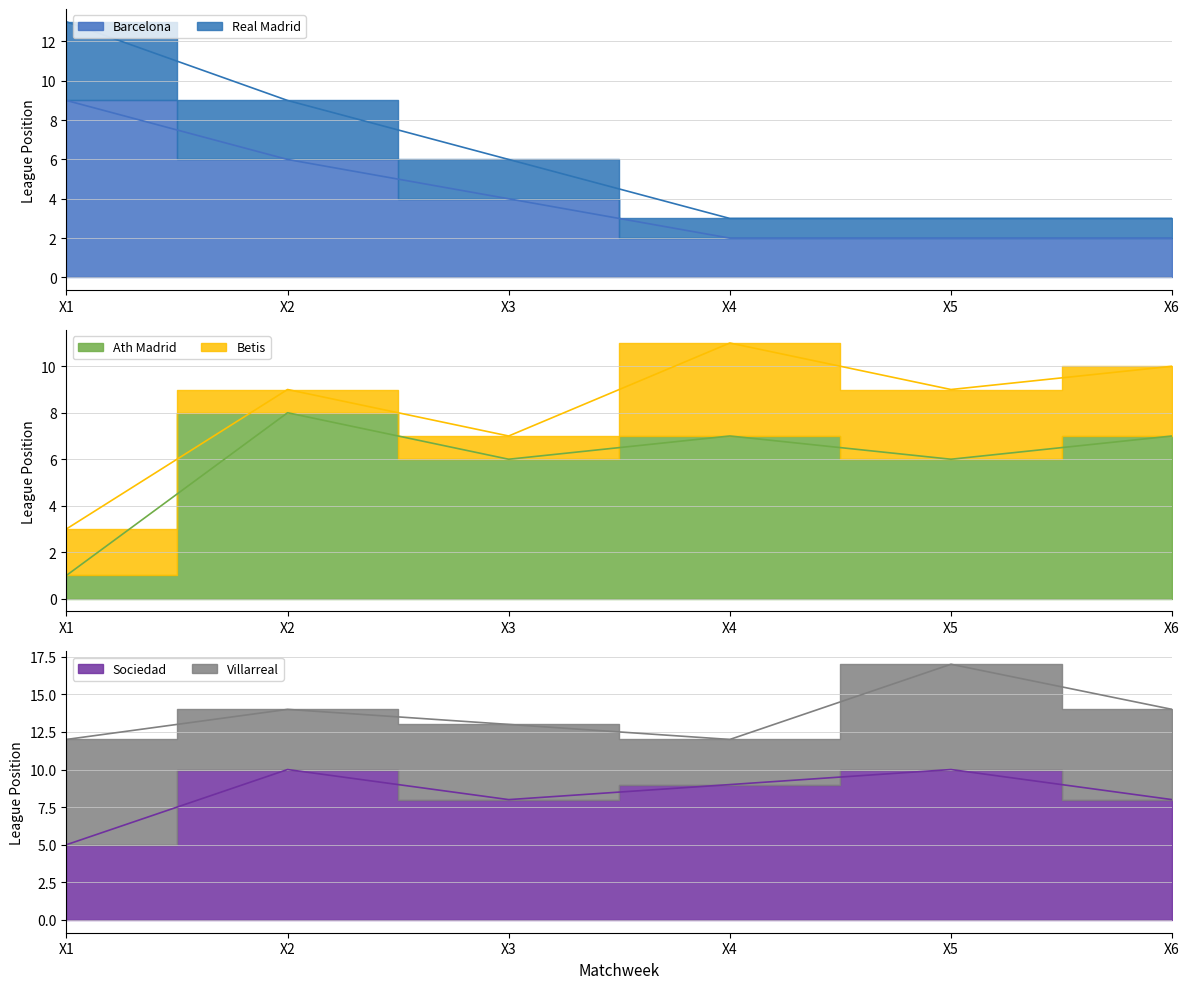

Does the chart display data point markers on the line(s)?

No